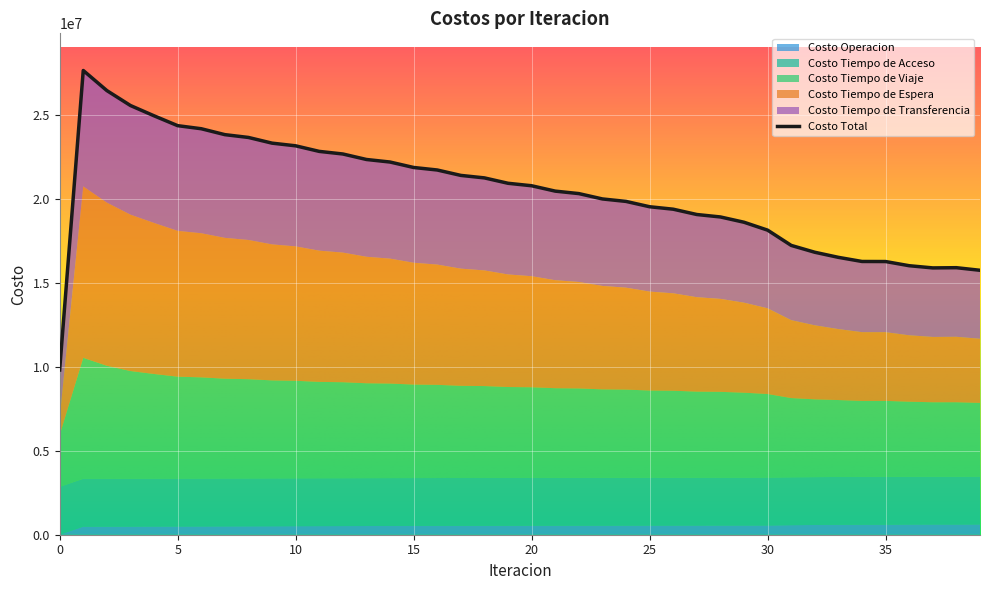

True or false: Costo Tiempo de Acceso has a value of 5092048.3 at 34.

False